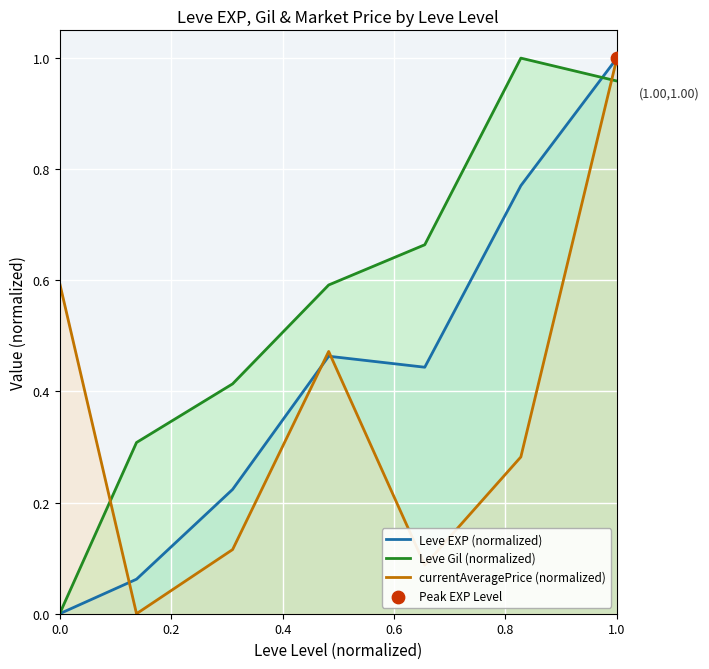

Which series reaches the minimum Y coordinate?

Leve EXP (normalized)